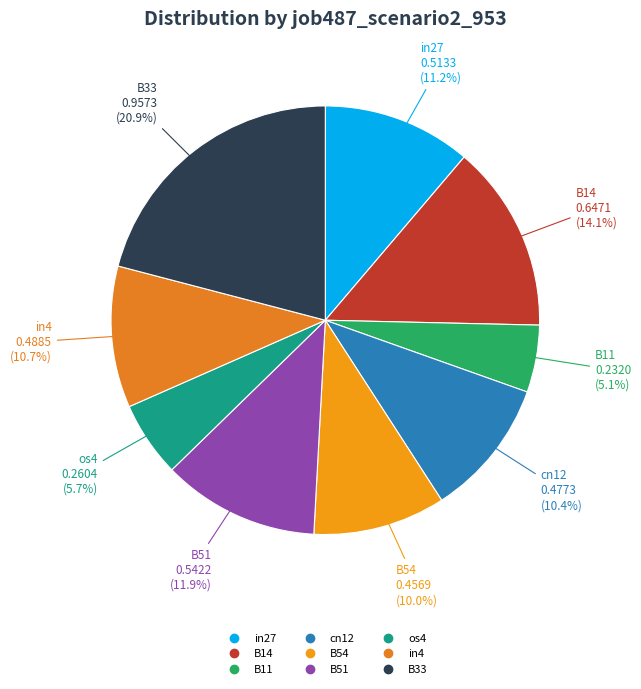

Between B14 and B33, which is larger?

B33